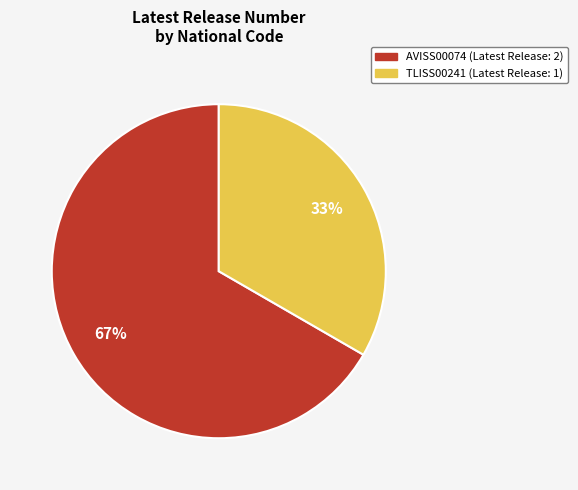

Is the sum of AVISS00074 and TLISS00241 greater than half?

Yes